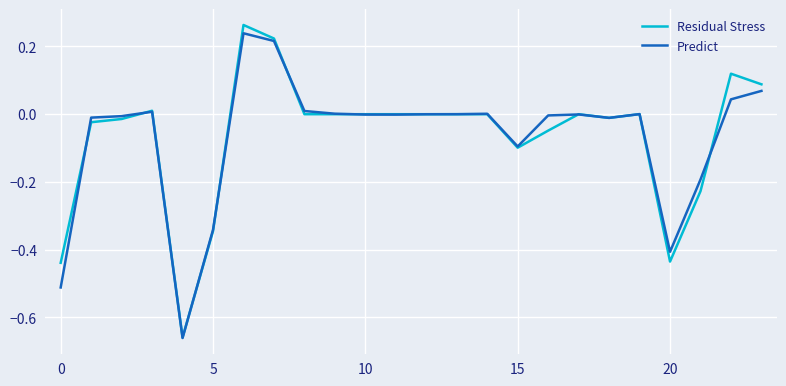

How many categories are shown in the chart?

24